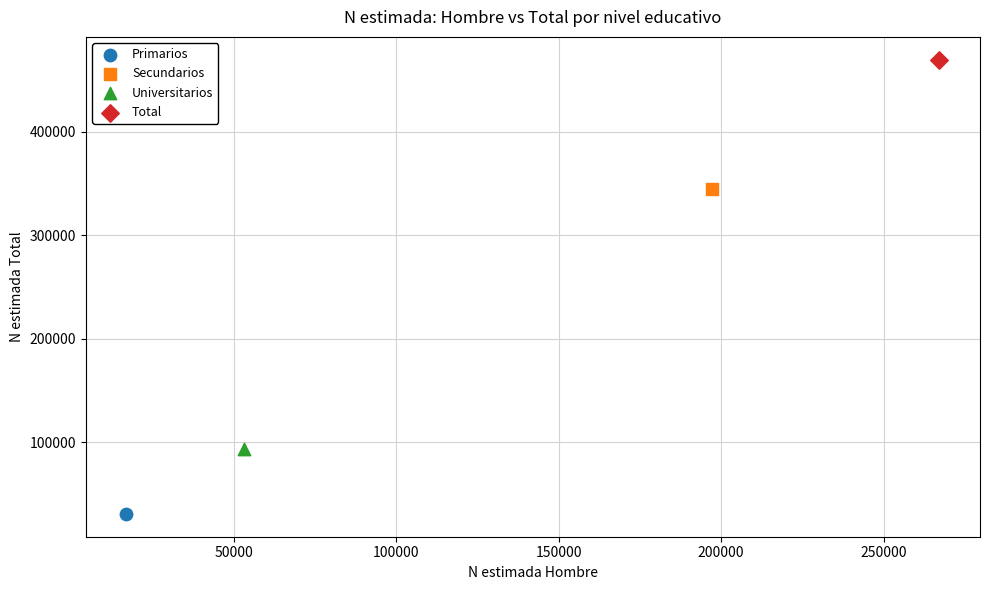

Which series reaches the maximum Y coordinate?

Total